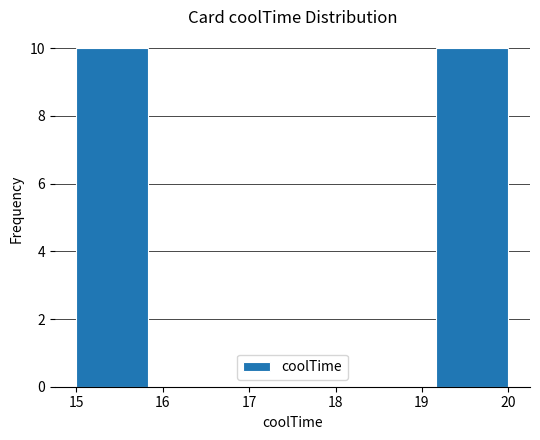

Reading left to right, list every bar in this chart as the range it spans on the x-axis followed by its height. Neither the bar edges nor the heights are printed on the chart, so give them approximately, as read against the axes.

15.0 to 15.8: 10
15.8 to 16.7: 0
16.7 to 17.5: 0
17.5 to 18.3: 0
18.3 to 19.2: 0
19.2 to 20.0: 10